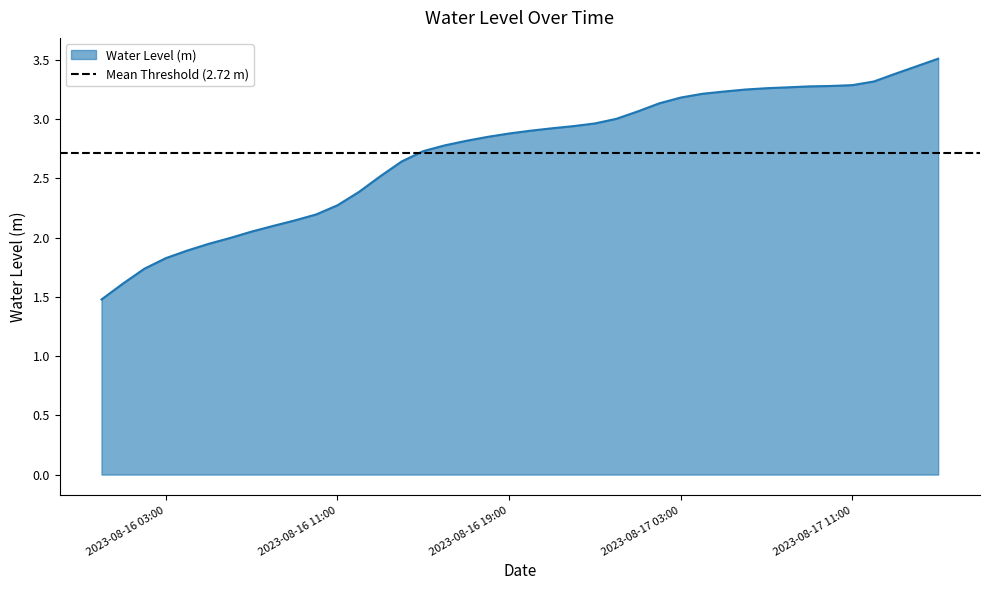

How many distinct data groups are displayed?

1